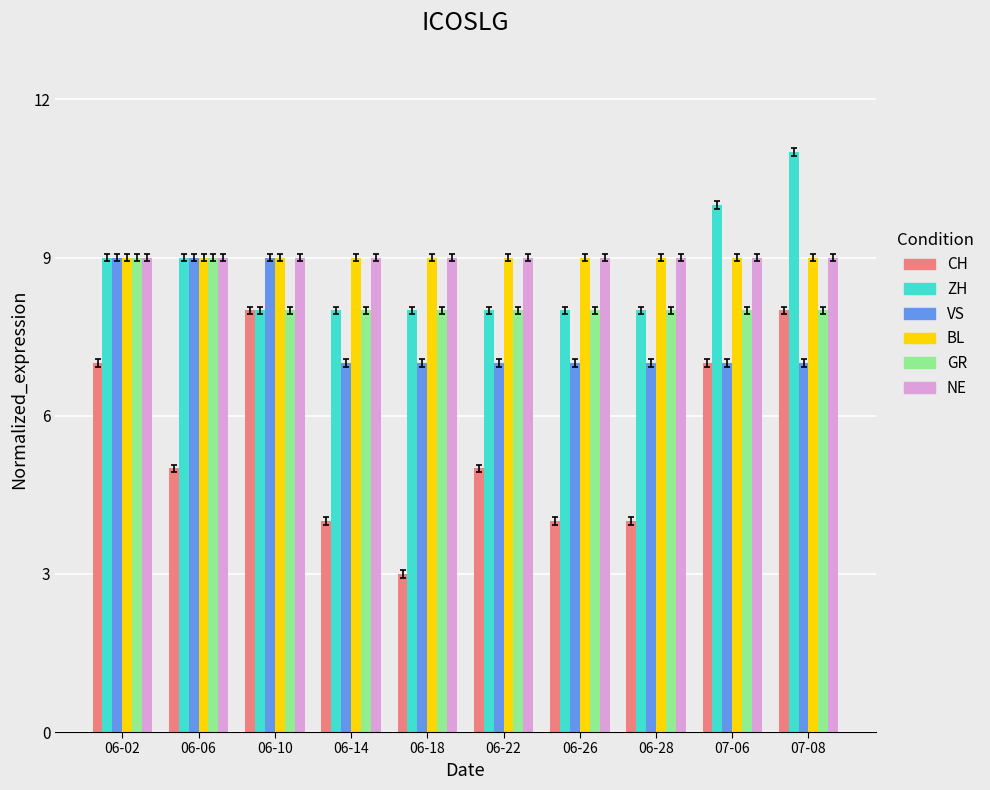

The value of GR at 07-06 is 8. True or false?

True